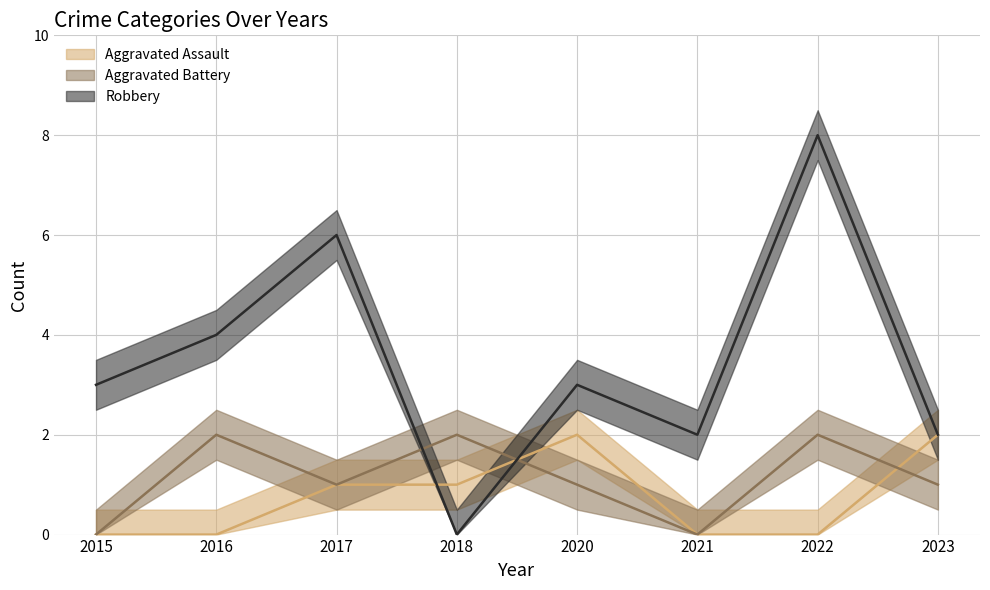

Which series changed the most between 2015 and 2023?

Aggravated Assault